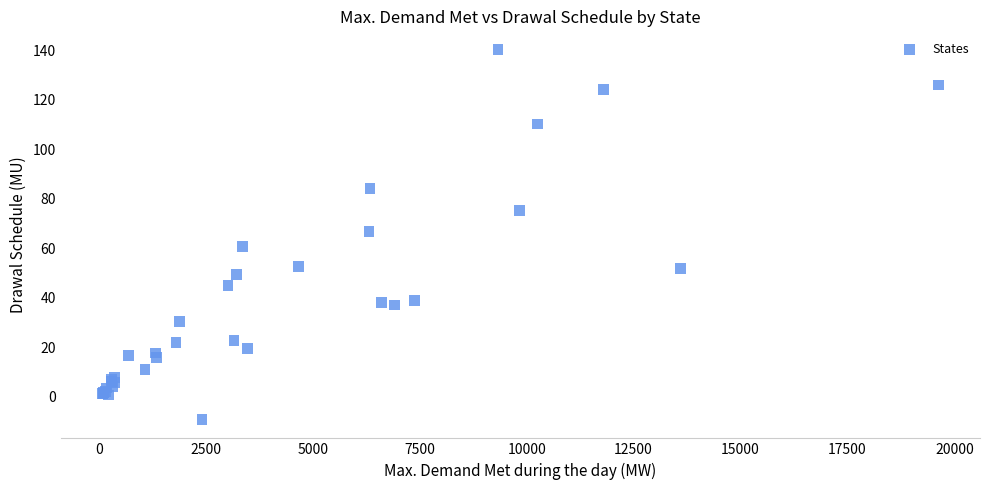

What Y value in the scatter plot is closest to 65?

66.7